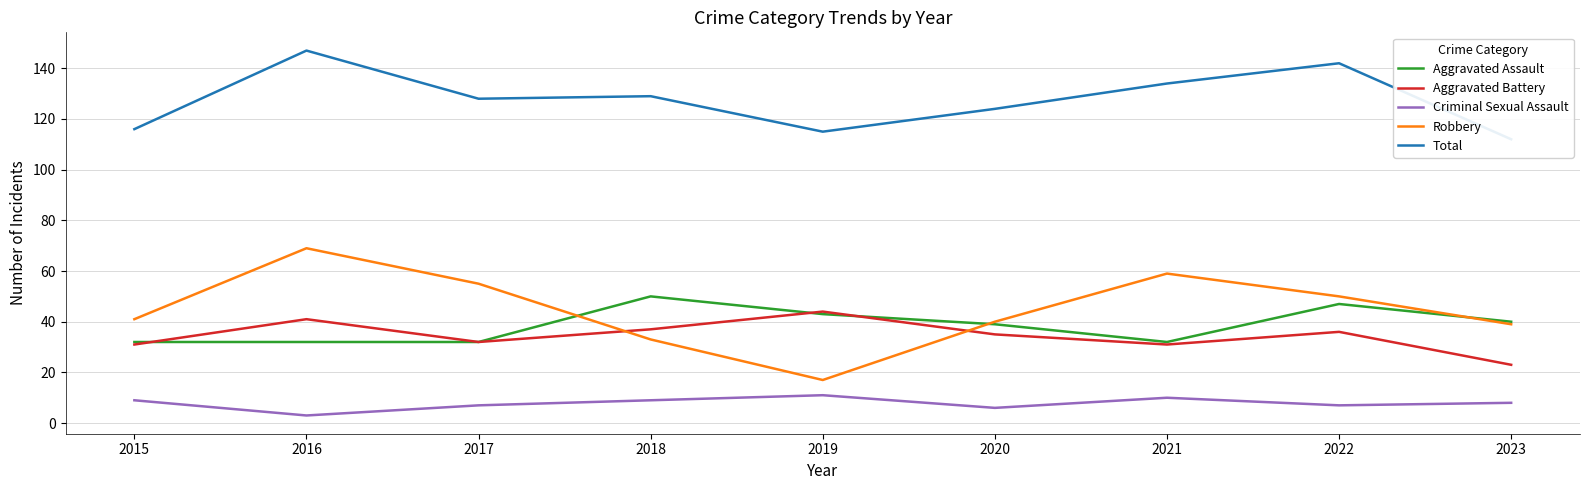

At which label is Aggravated Assault closest to 41?

2023